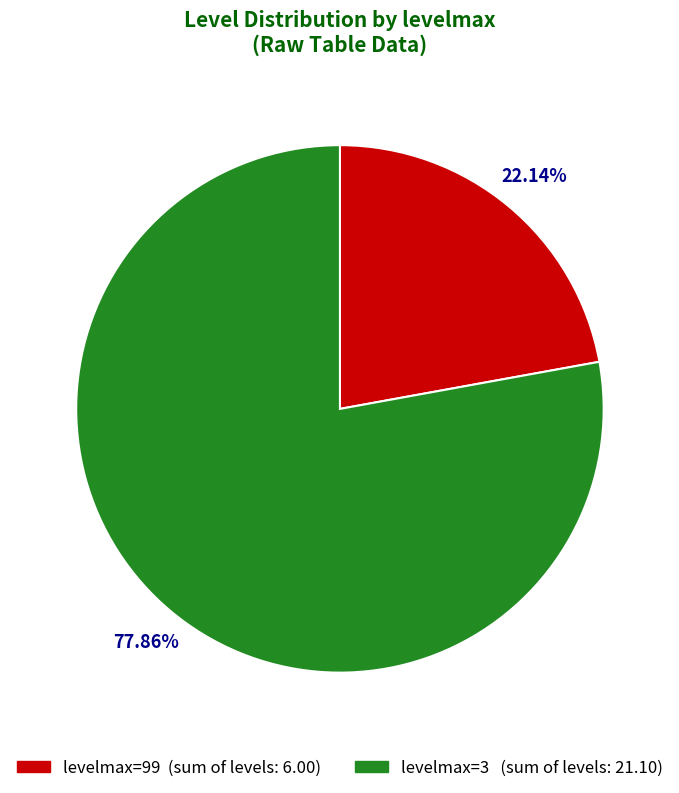

Is there a majority slice in this chart?

Yes